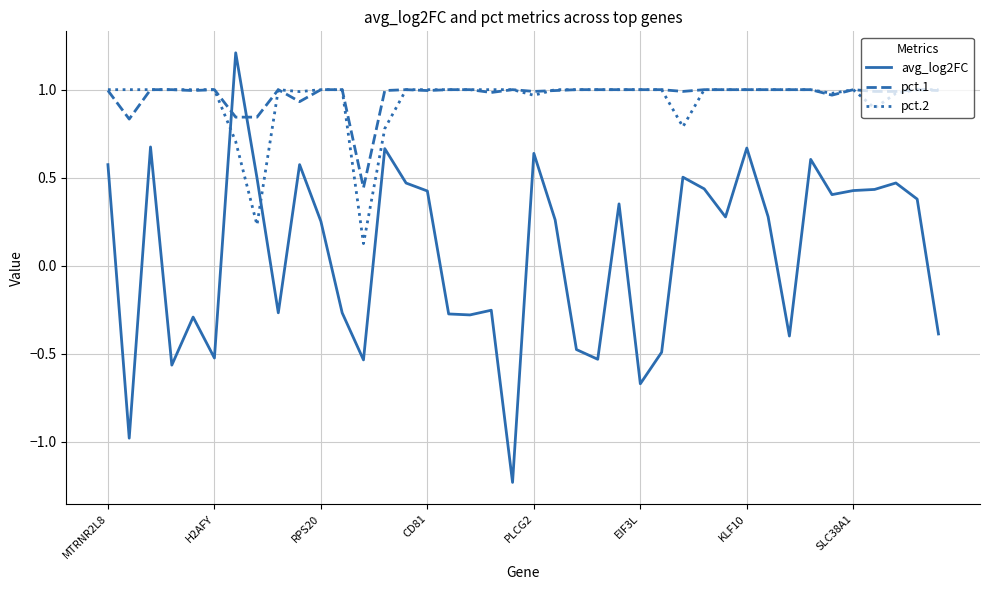

Which series has the largest range (max minus min)?

avg_log2FC